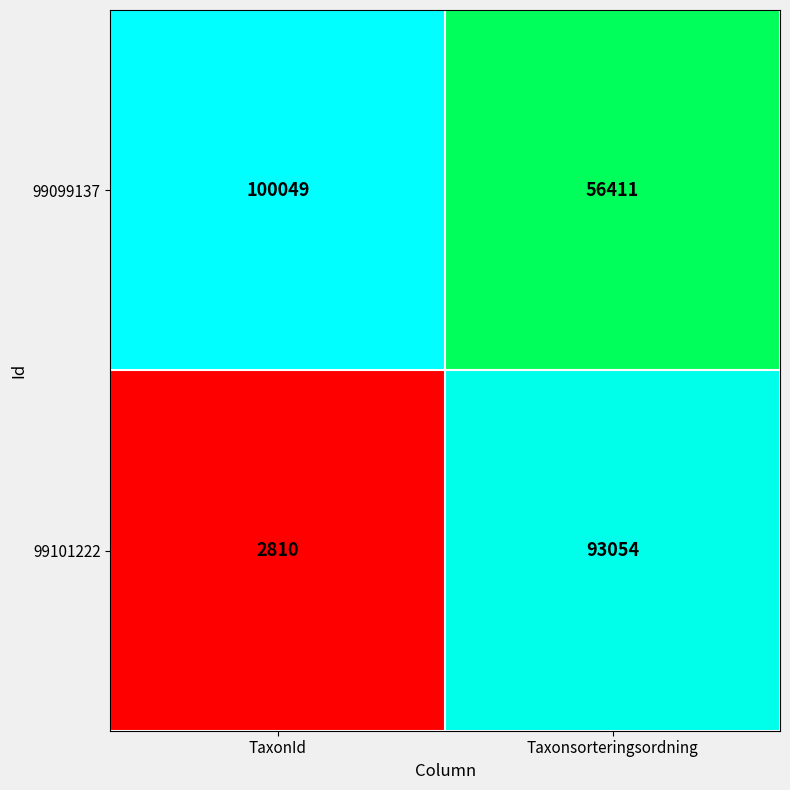

Which series has the largest total across all categories?

99099137